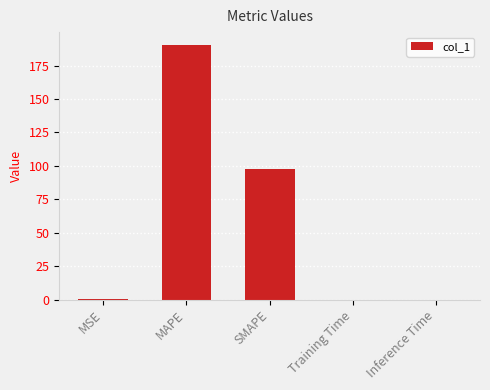

The value at Inference Time is 0.0. True or false?

True